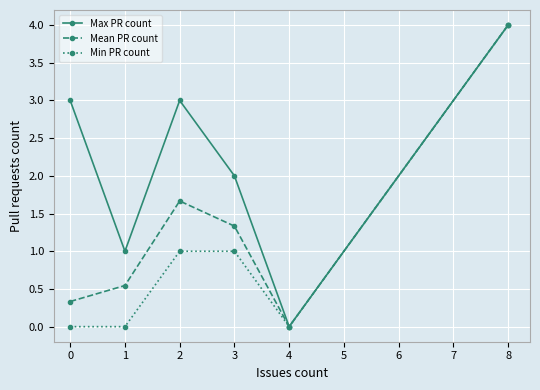

At which label does Mean PR count reach its peak?

8